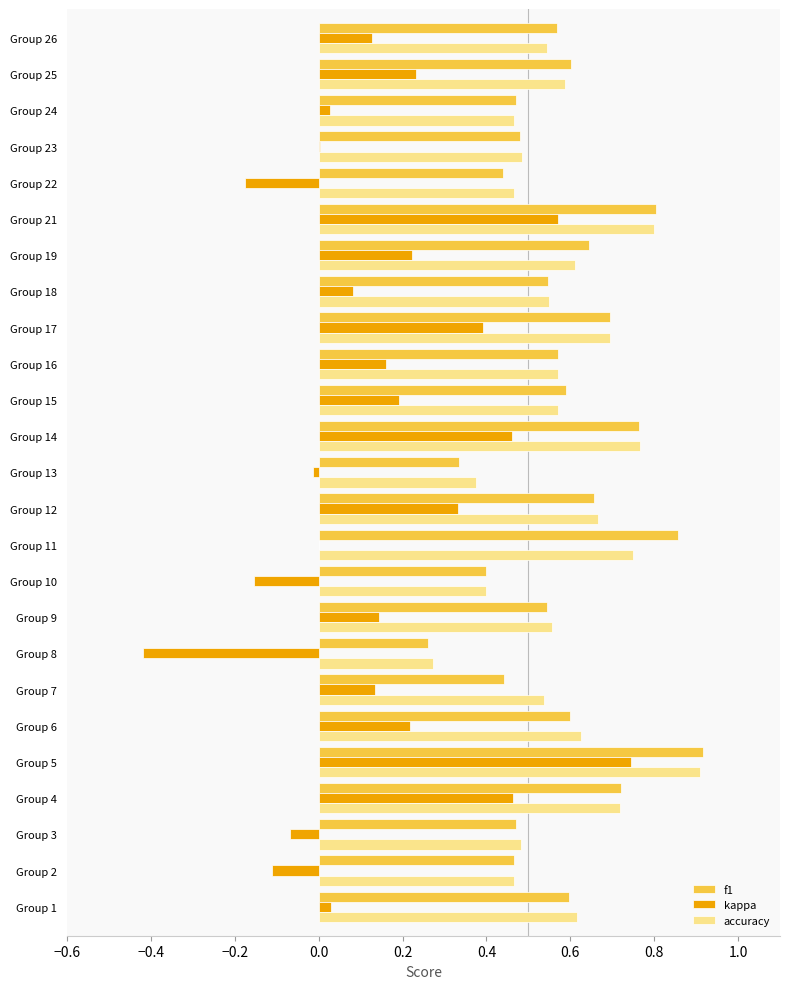

Between Group 9 and Group 22, which series saw the biggest shift?

kappa